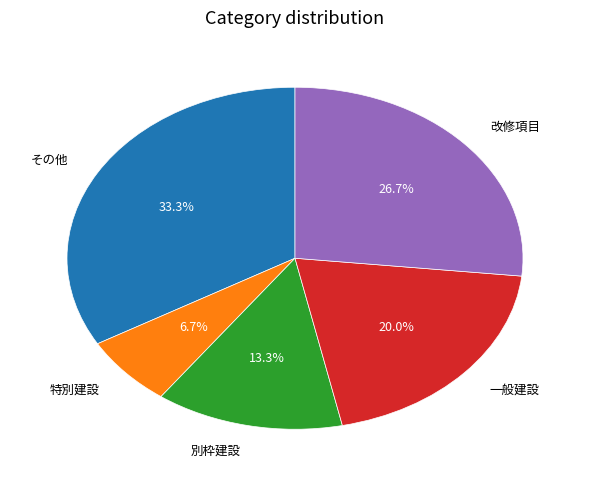

Which category has the biggest portion of the pie?

その他